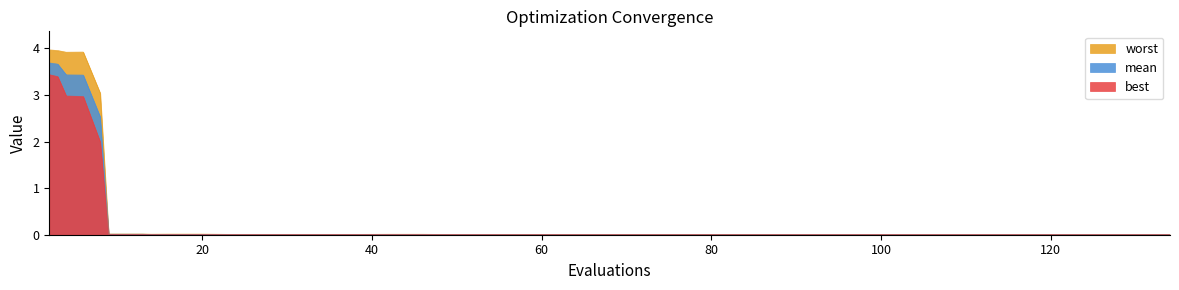

True or false: worst and best intersect in this chart.

False